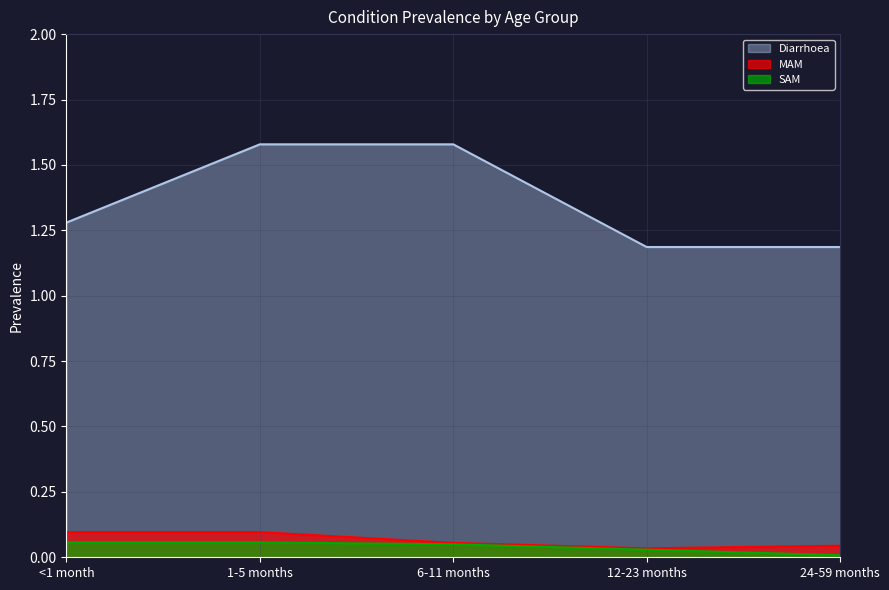

How many data points does each series have?

5